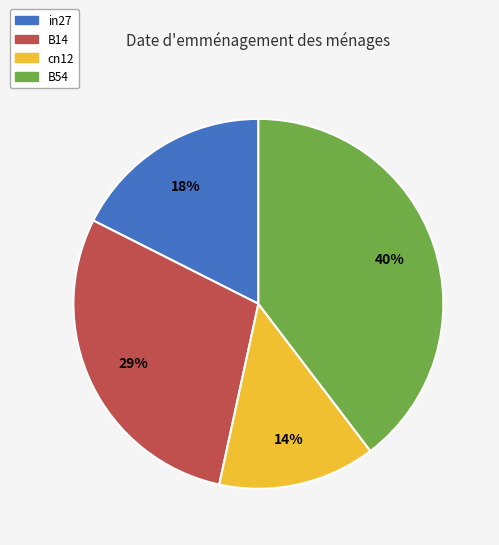

Which category has the biggest portion of the pie?

B54